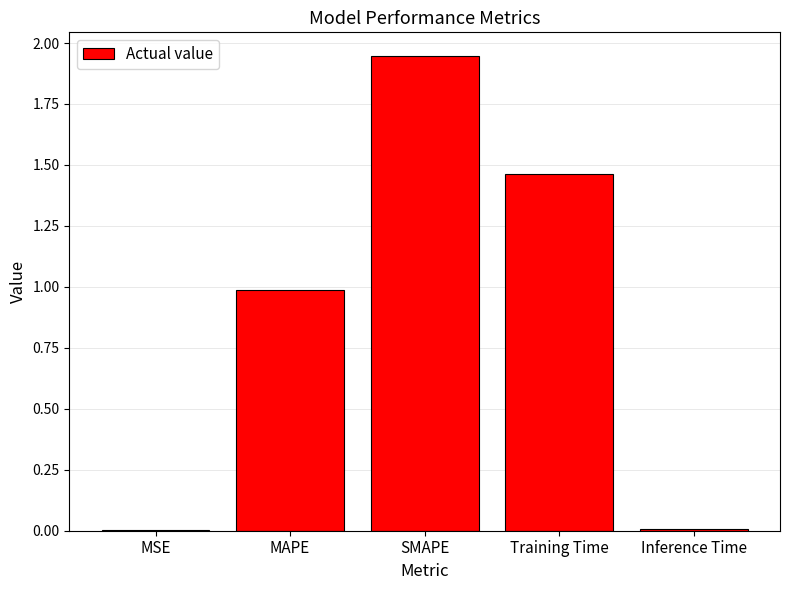

Which has a higher value, MSE or Training Time?

Training Time